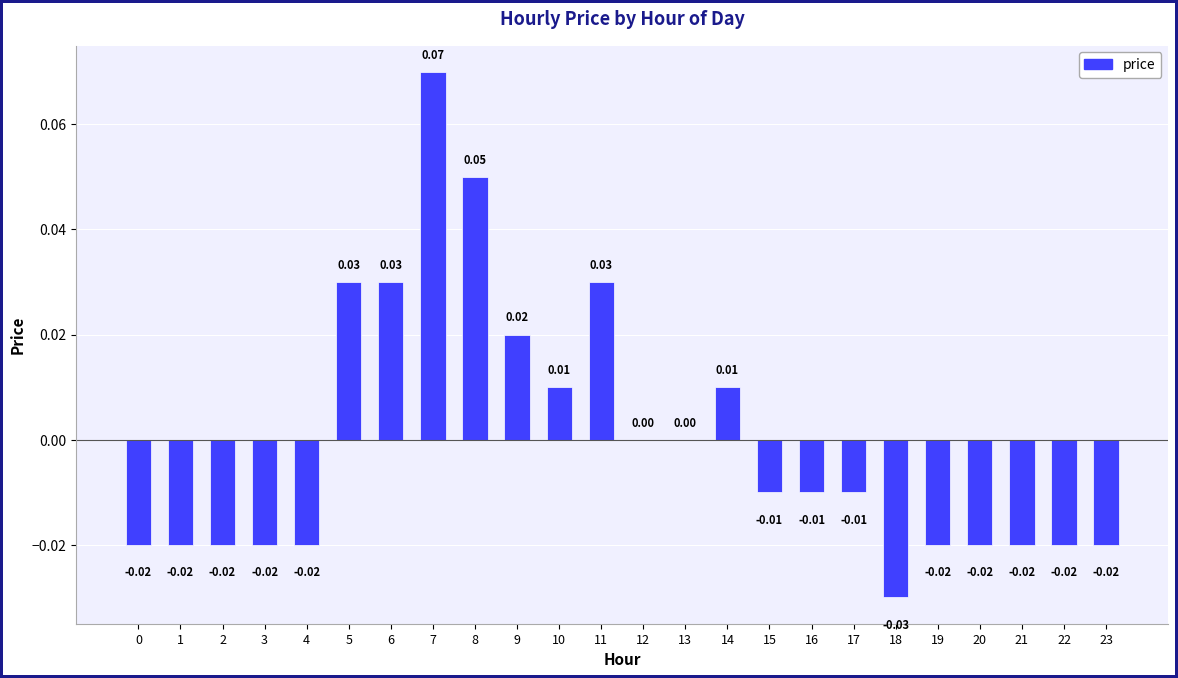

Which has a higher value, 9 or 6?

6